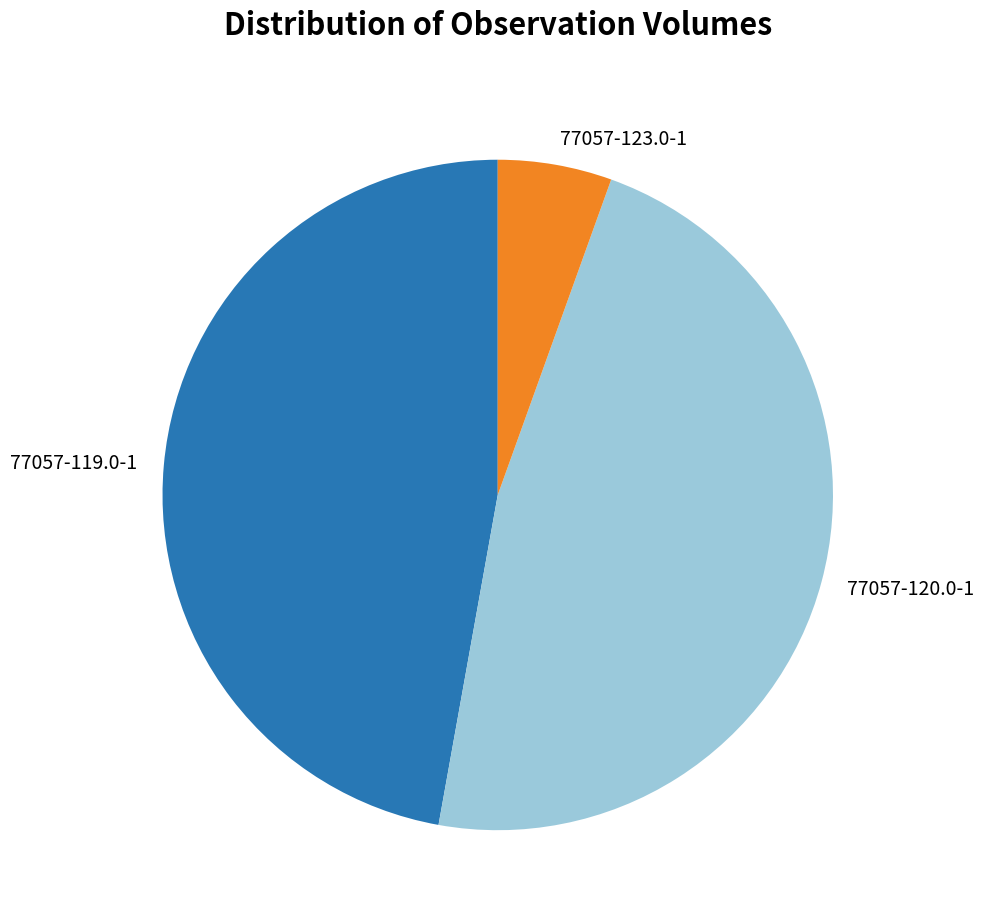

Approximately how many times larger is the value at 77057-119.0-1 compared to 77057-120.0-1?

1.0